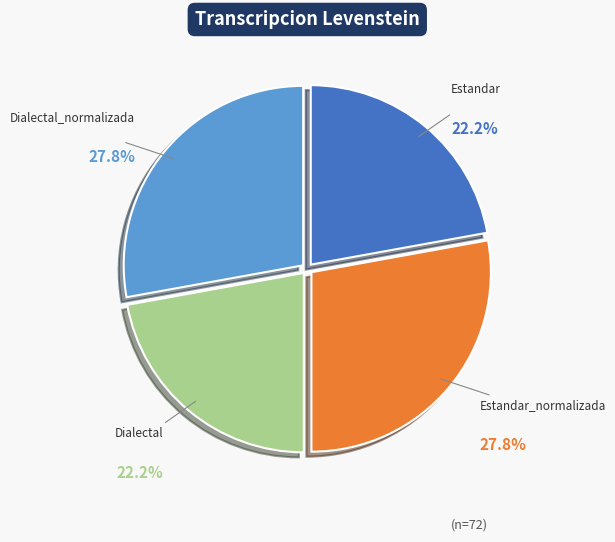

Does any single category account for the majority?

No